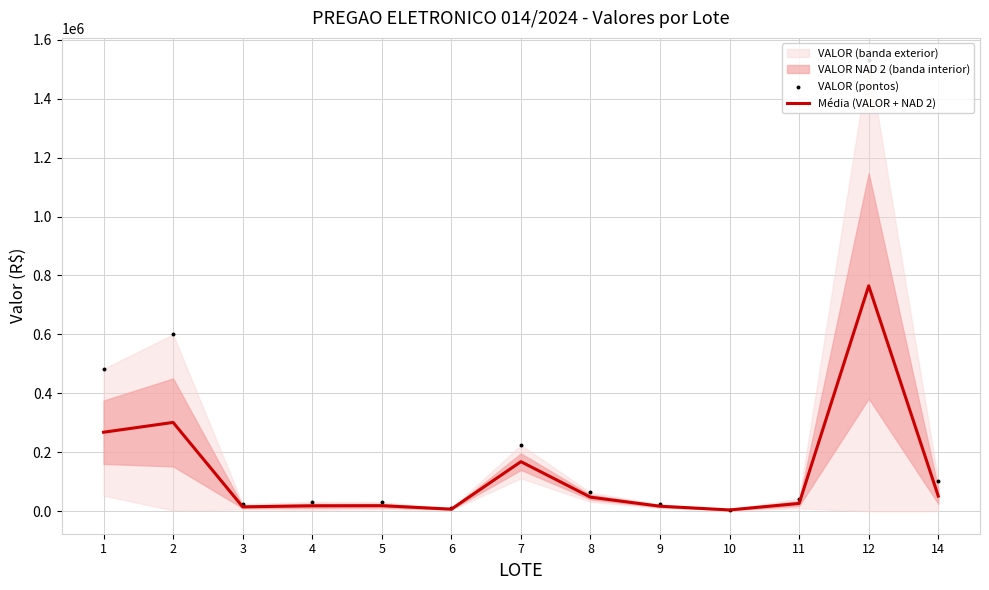

At which category is the sum across all series the highest?

12